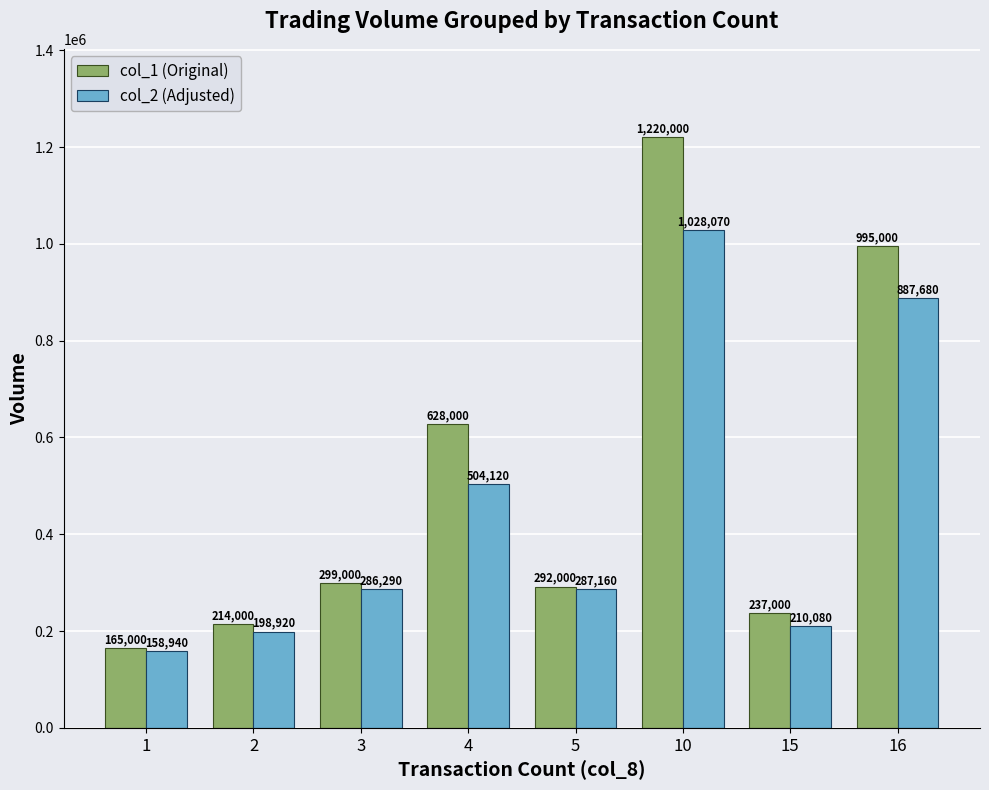

Reading left to right, list all the values displayed in this chart.

col_1 (Original): 1=165000	2=214000	3=299000	4=628000	5=292000	10=1220000	15=237000	16=995000
col_2 (Adjusted): 1=158940	2=198920	3=286290	4=504120	5=287160	10=1028070	15=210080	16=887680